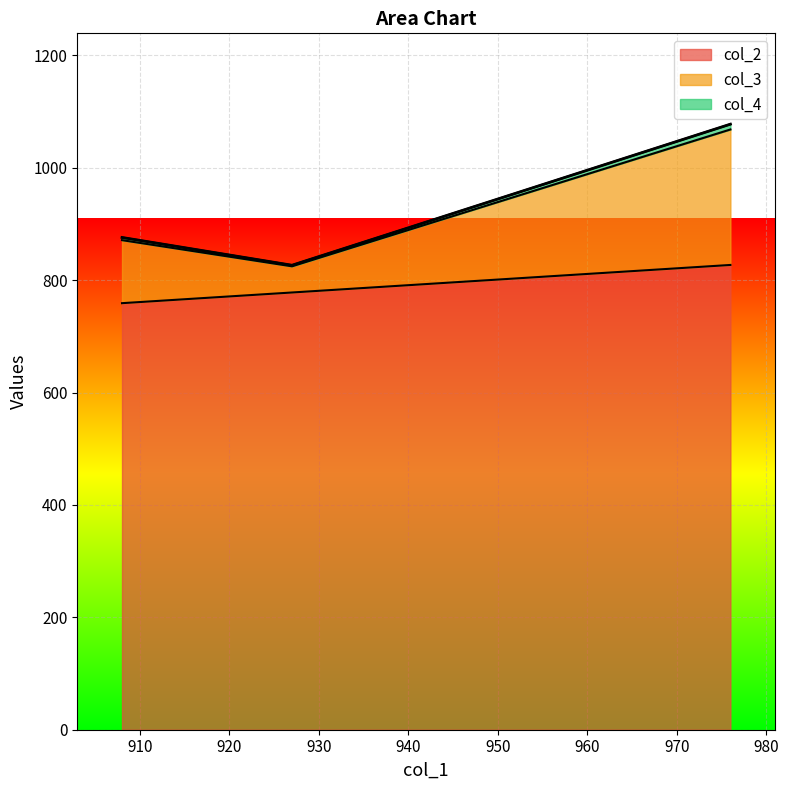

What is the total value across all series at 976?

2981.9